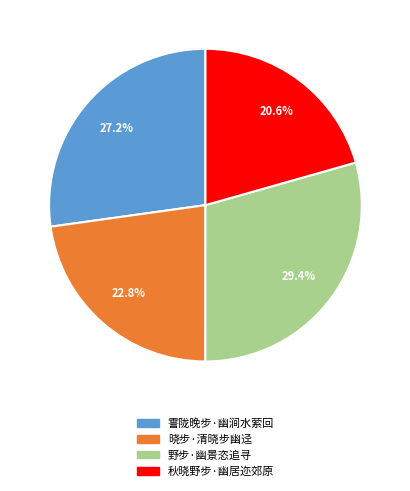

Which category has the biggest portion of the pie?

野步·幽景恣追寻